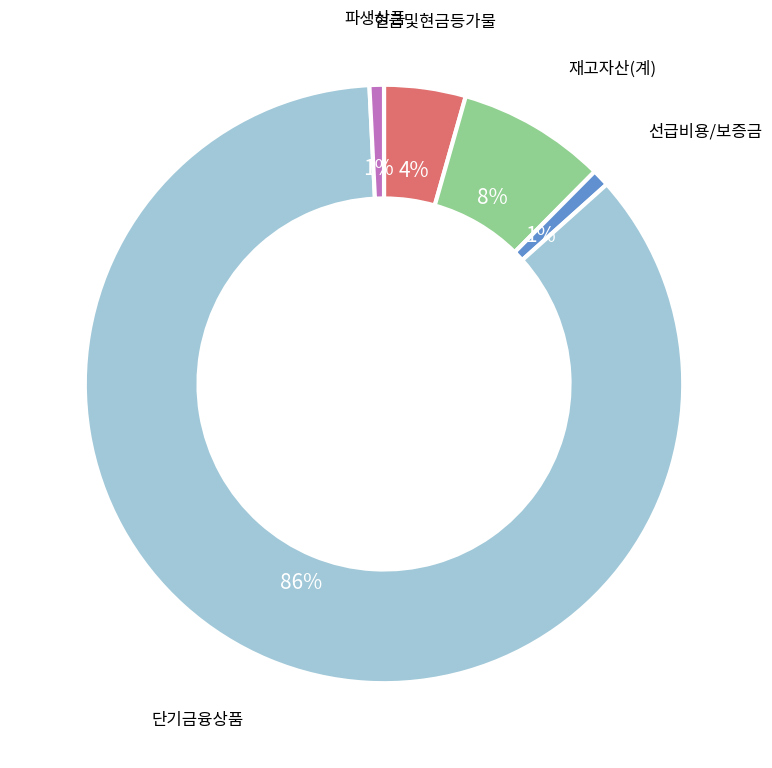

Does any single category account for the majority?

Yes